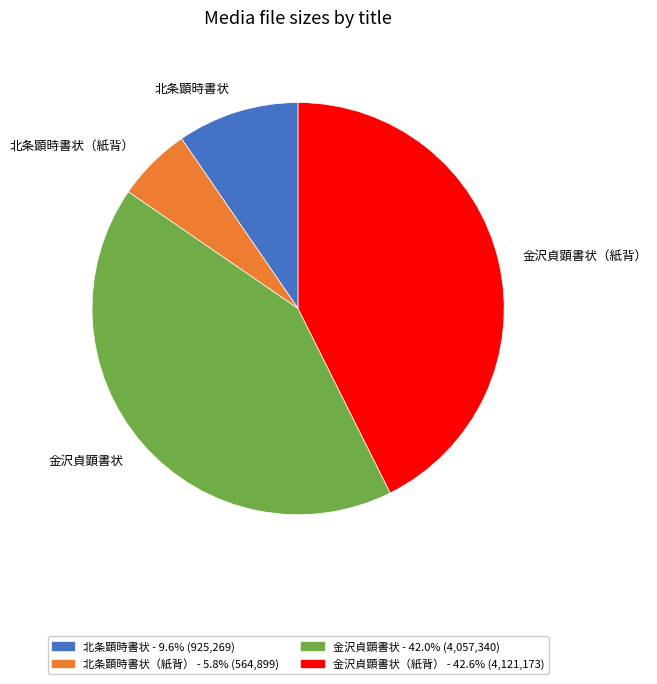

Is there a majority slice in this chart?

No